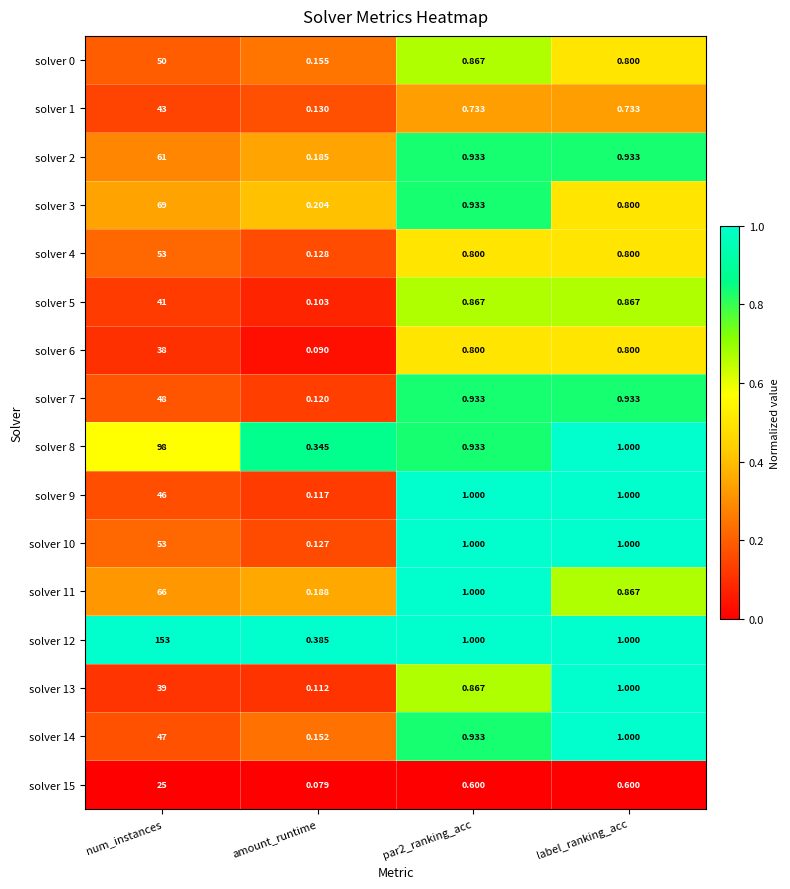

Which category has the highest value in the solver 10 series?

num_instances